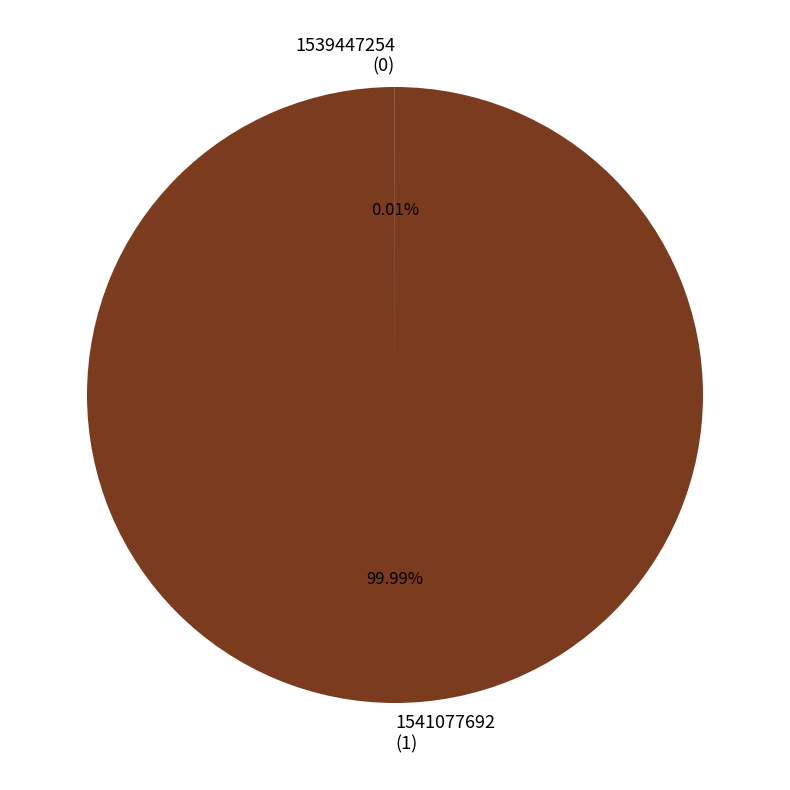

Does 1541077692 (1) account for over 50% of the chart?

Yes